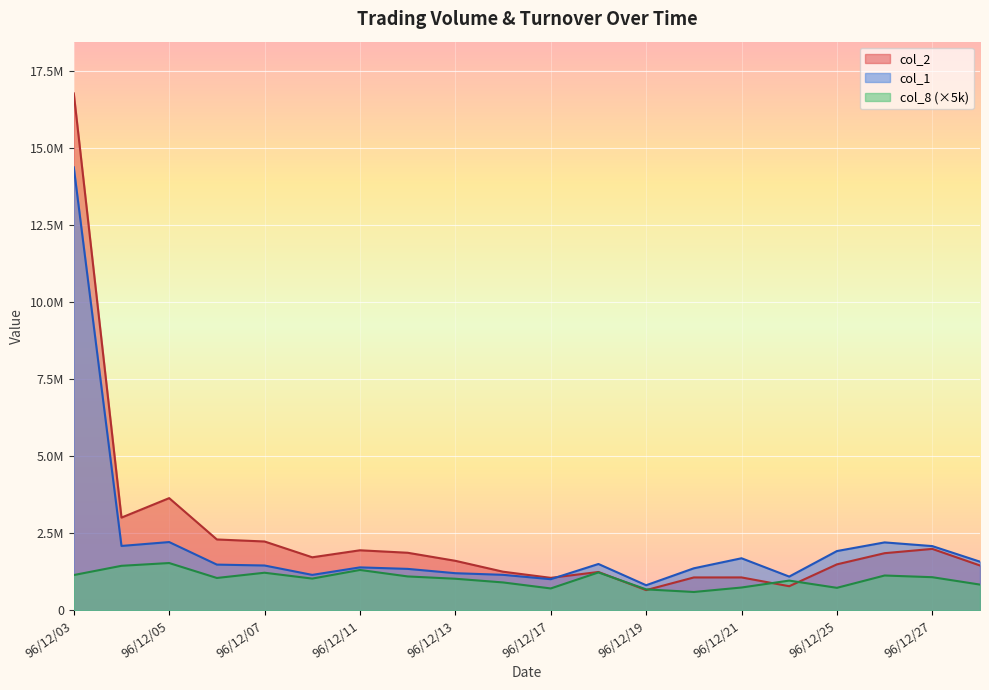

Between which two adjacent categories do col_2 and col_8 first intersect?

96/12/18 and 96/12/19